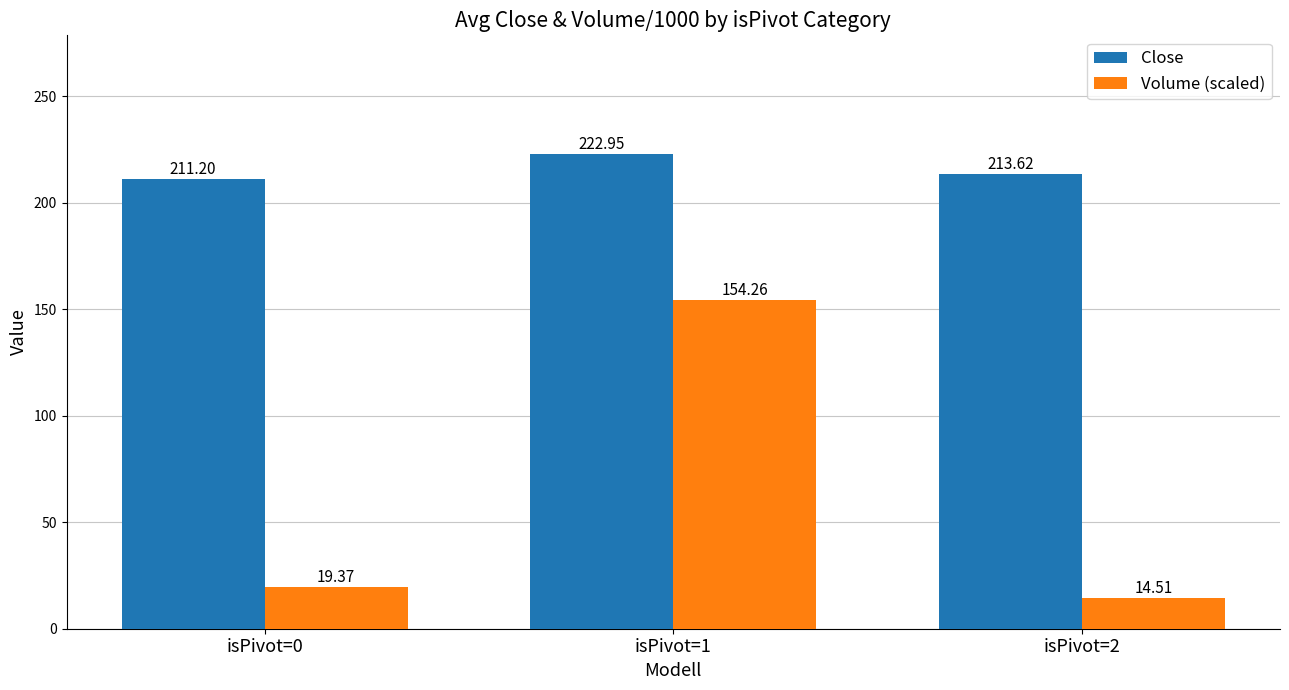

Is the value of Volume (scaled) at isPivot=0 greater than the value of Close at isPivot=1?

No